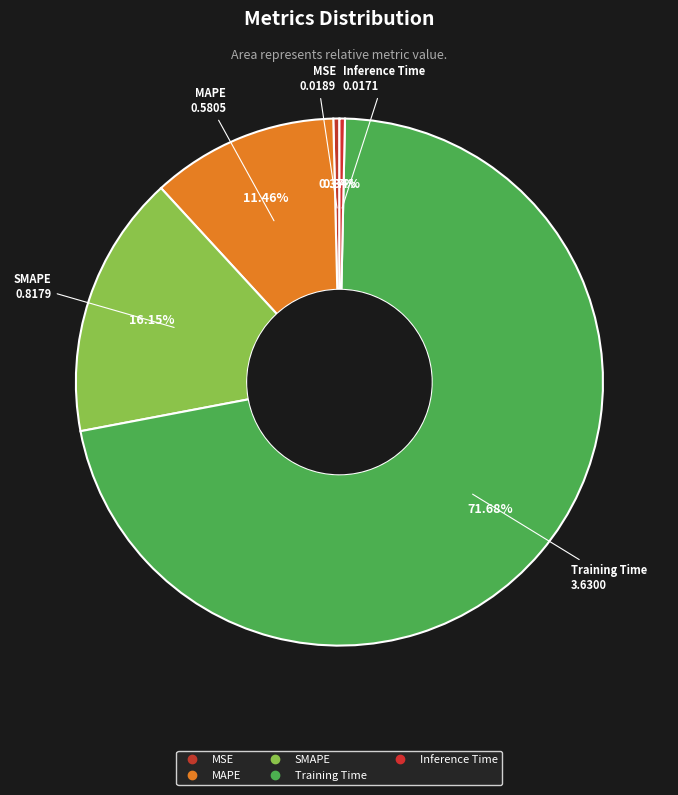

To the nearest percent, what is the average slice percentage?

20%